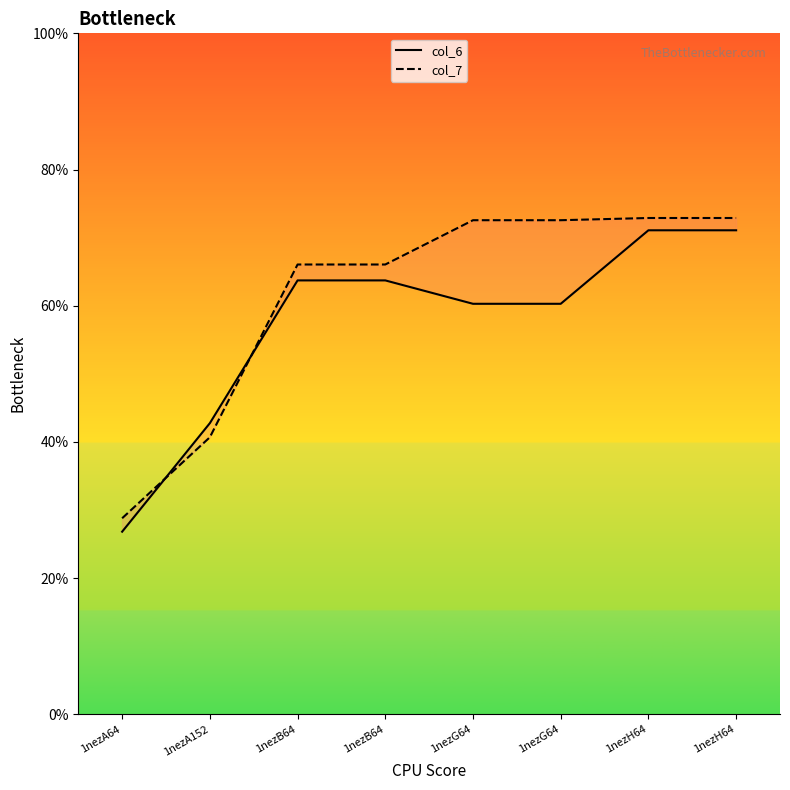

True or false: col_7 has a value of 10.7 at 1nezA152.

False